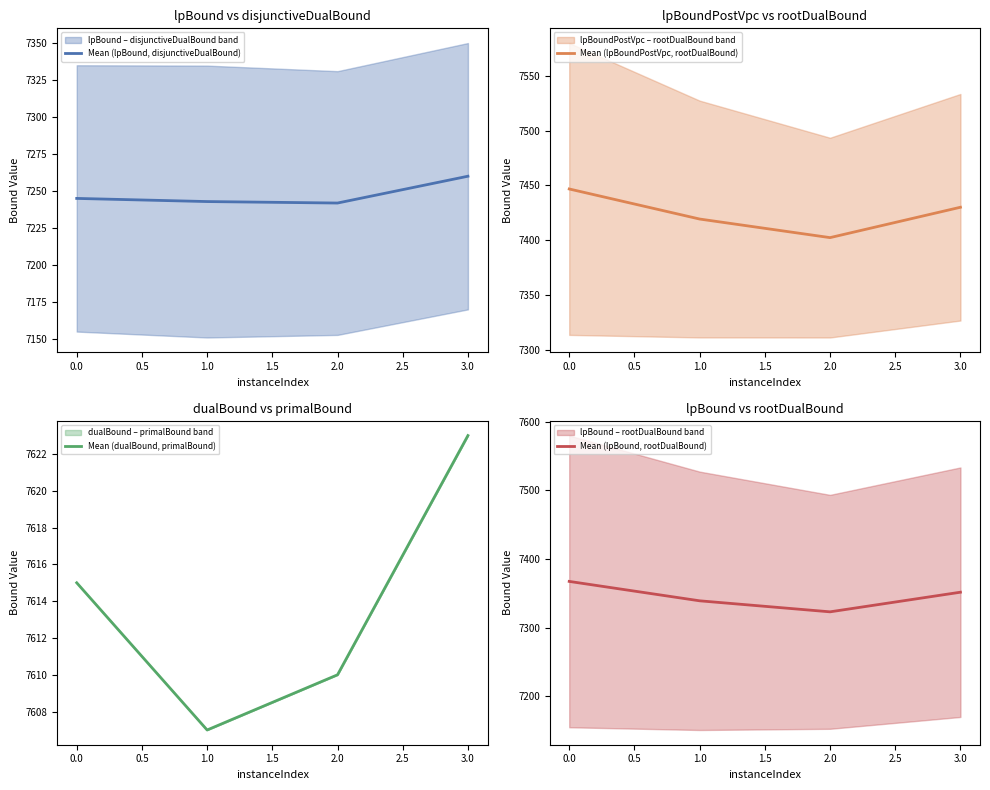

At which label does Mean (lpBound, rootDualBound) reach its minimum?

2.0